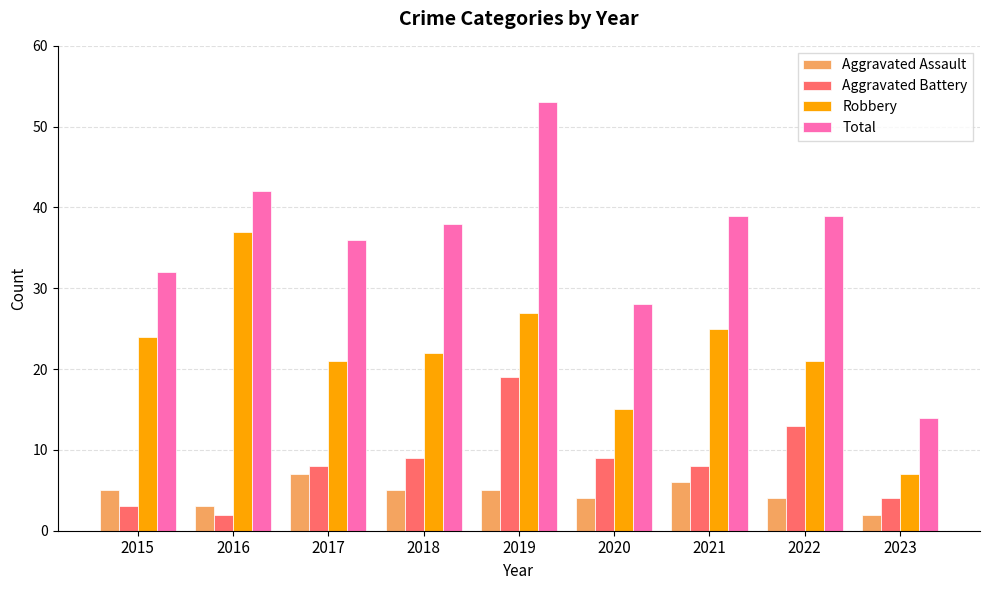

What is the difference between the second highest and minimum values in the Robbery series?

20